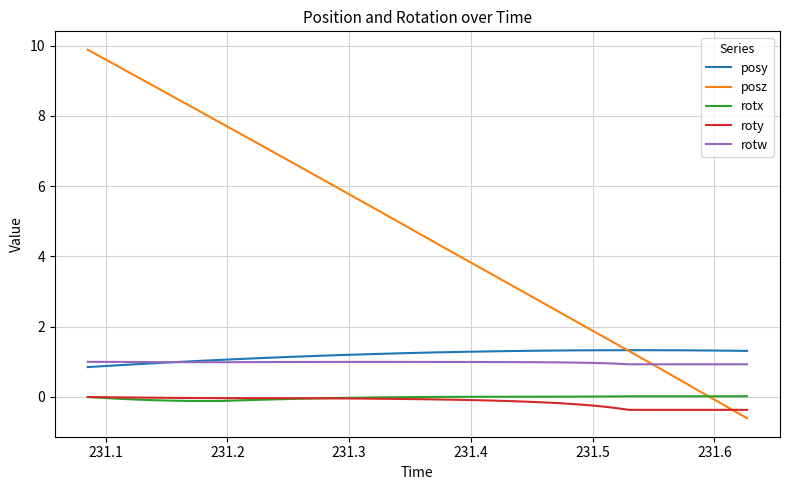

True or false: rotx and rotw cross at least once.

False